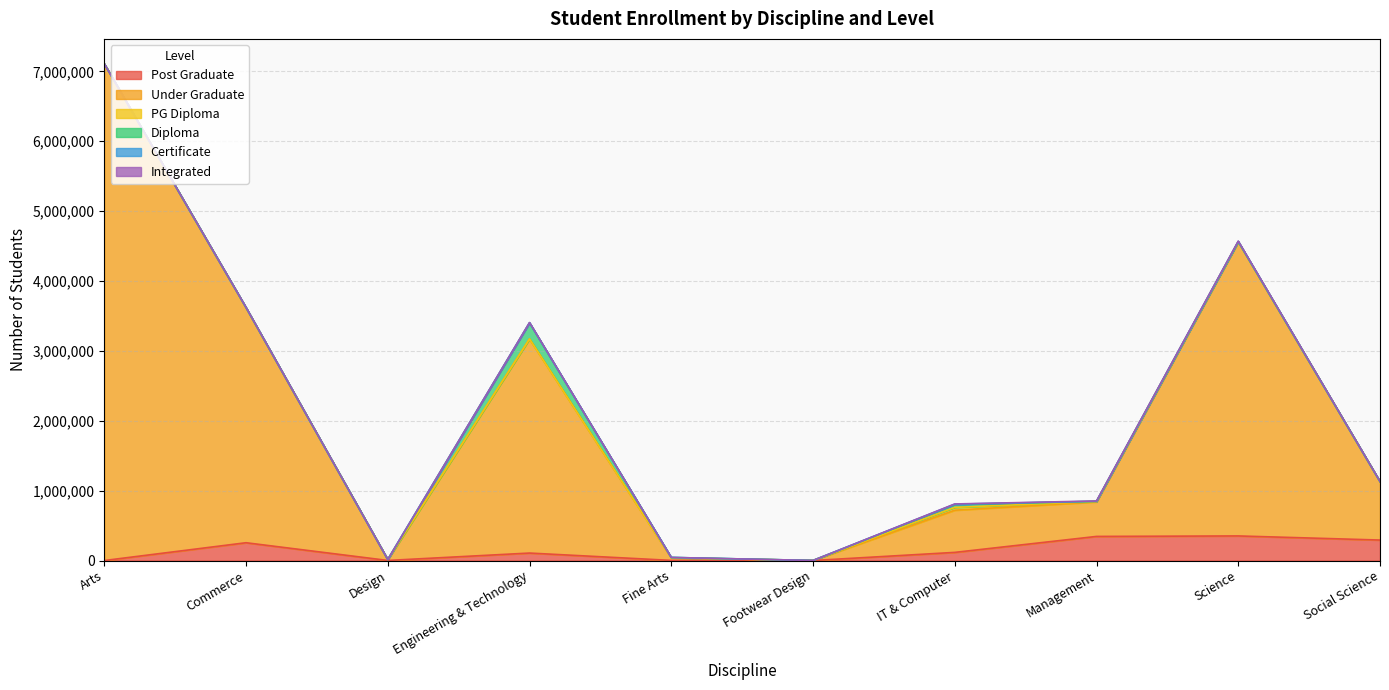

The Diploma series shows 728 at Design. True or false?

True